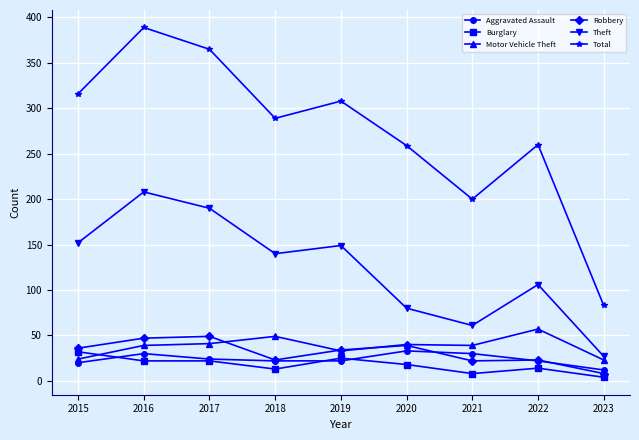

Which category has the highest value in the Theft series?

2016